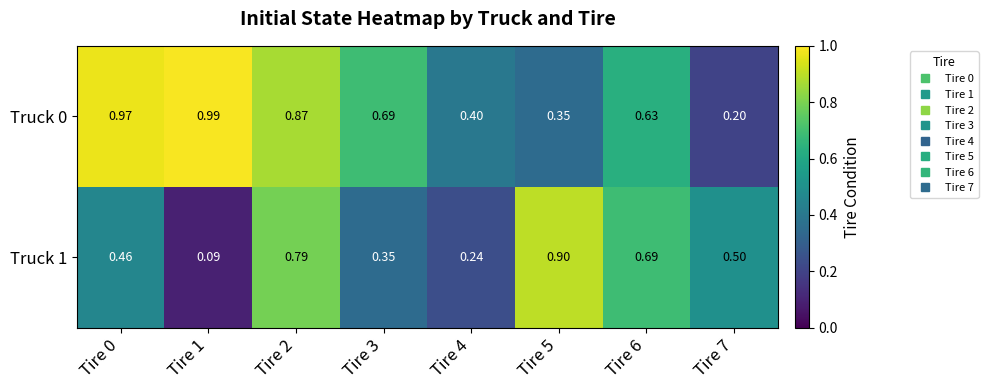

Is the value of Truck 0 at Tire 2 greater than the value of Truck 1 at Tire 0?

Yes